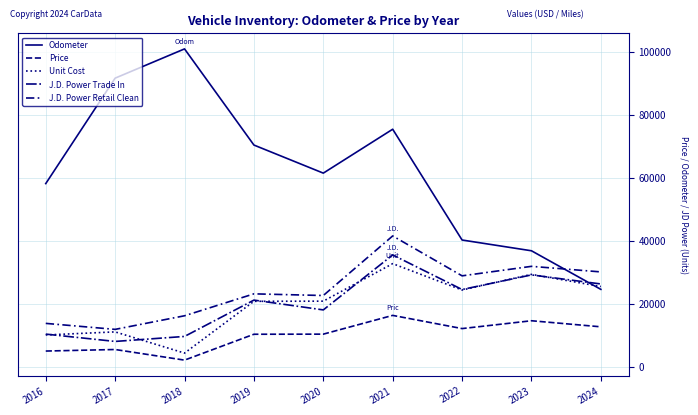

What is the spread (max minus min) of values at 2022?

28065